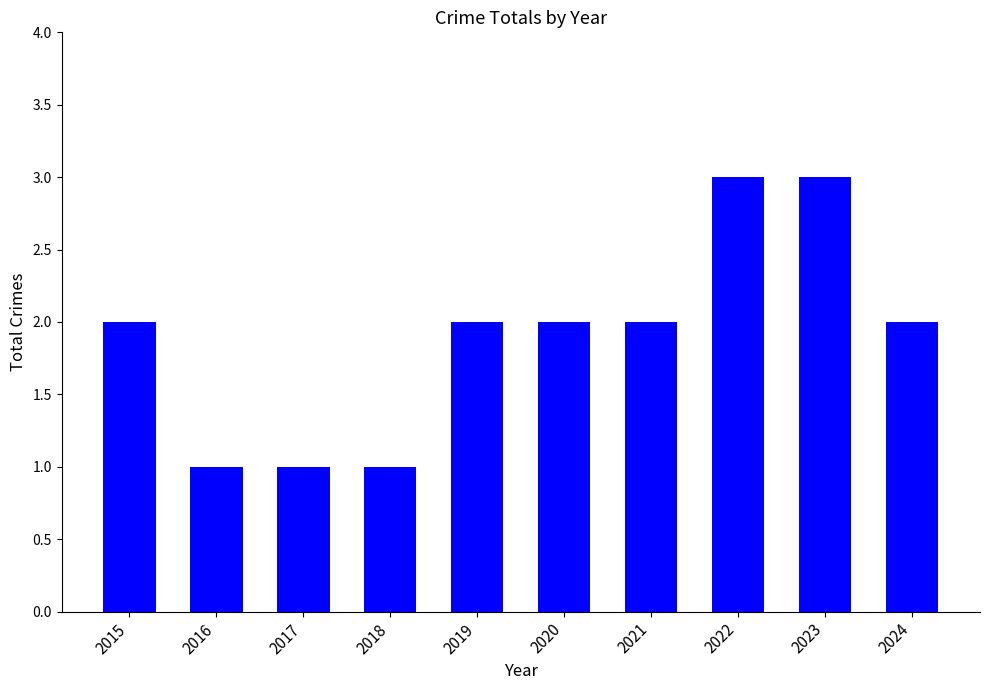

True or false: the data shows 2 at 2018.

False